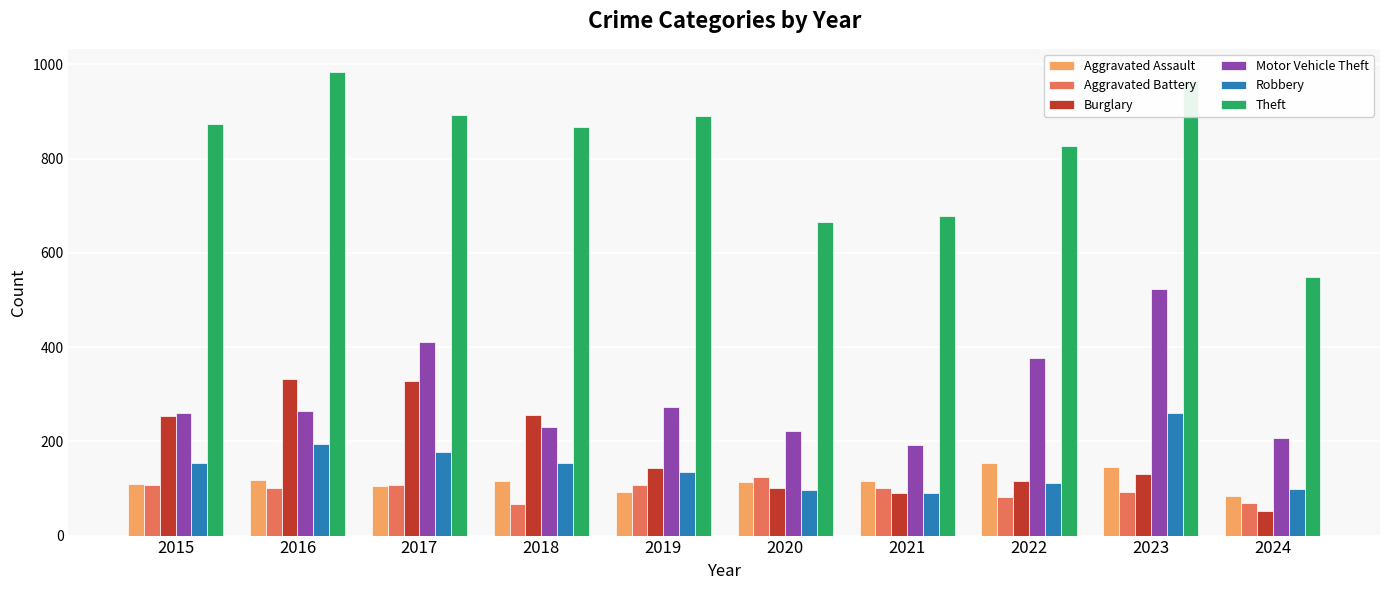

Between 2022 and 2024, which series saw the biggest shift?

Theft